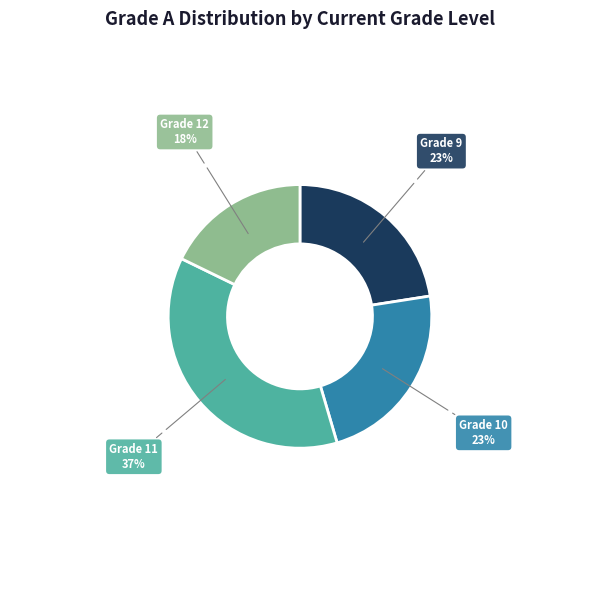

Between Grade 11 and Grade 10, which is larger?

Grade 11